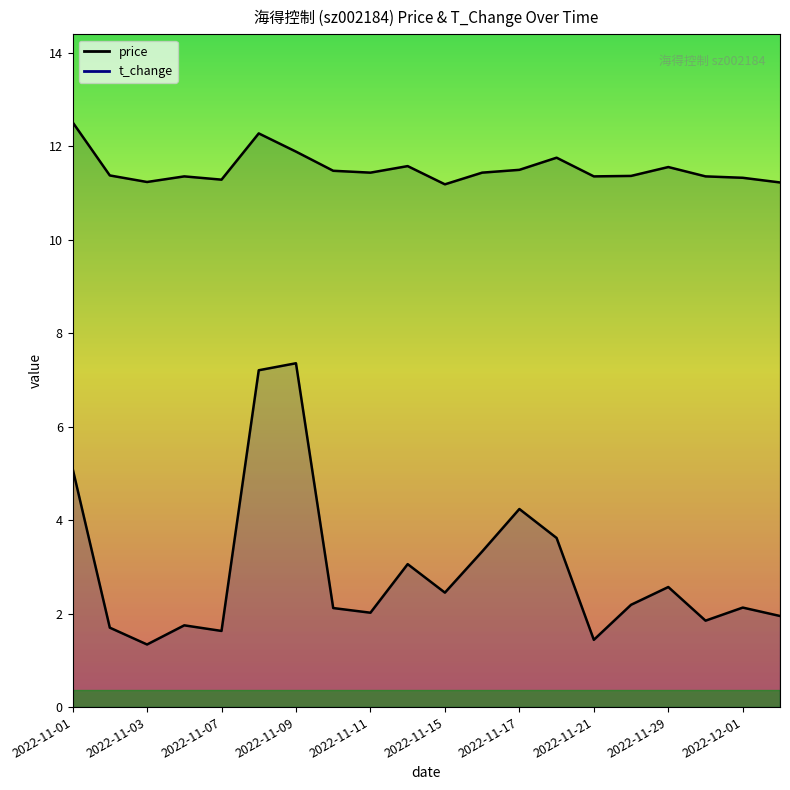

How many categories are shown in the chart?

20